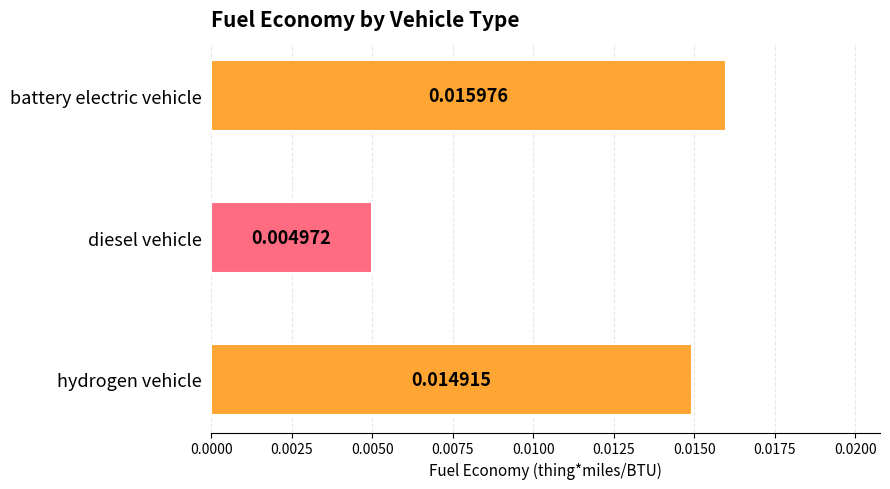

At which label is the value closest to 0?

diesel vehicle